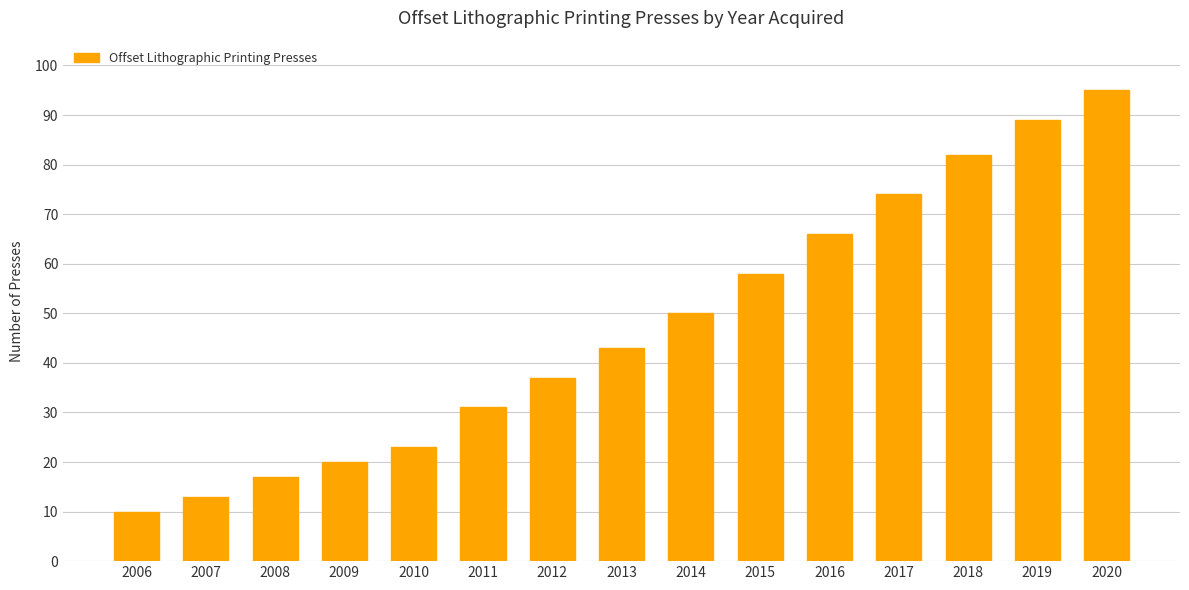

List the labels in order of value, largest first.

2020, 2019, 2018, 2017, 2016, 2015, 2014, 2013, 2012, 2011, 2010, 2009, 2008, 2007, 2006